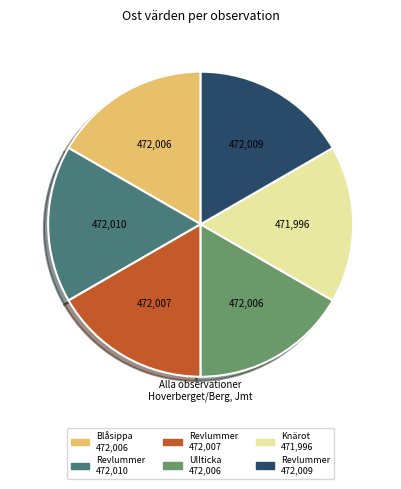

Is there a majority slice in this chart?

No